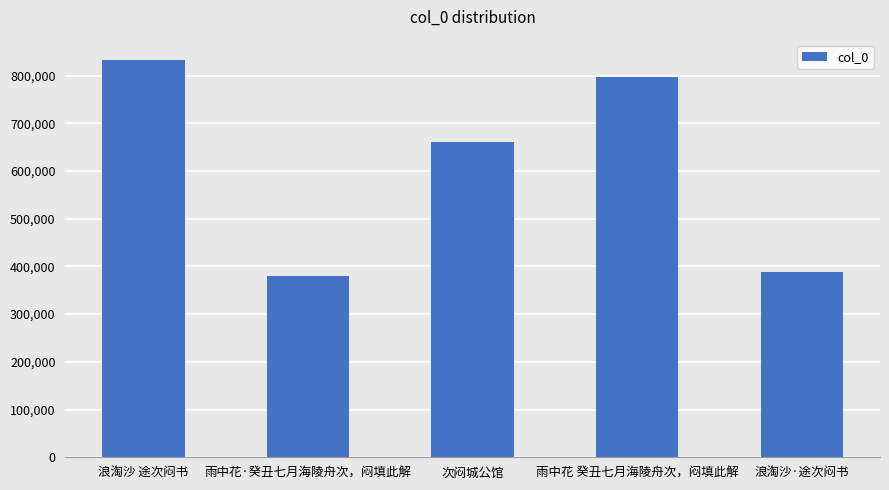

At which label is the value closest to 606856?

次闷城公馆